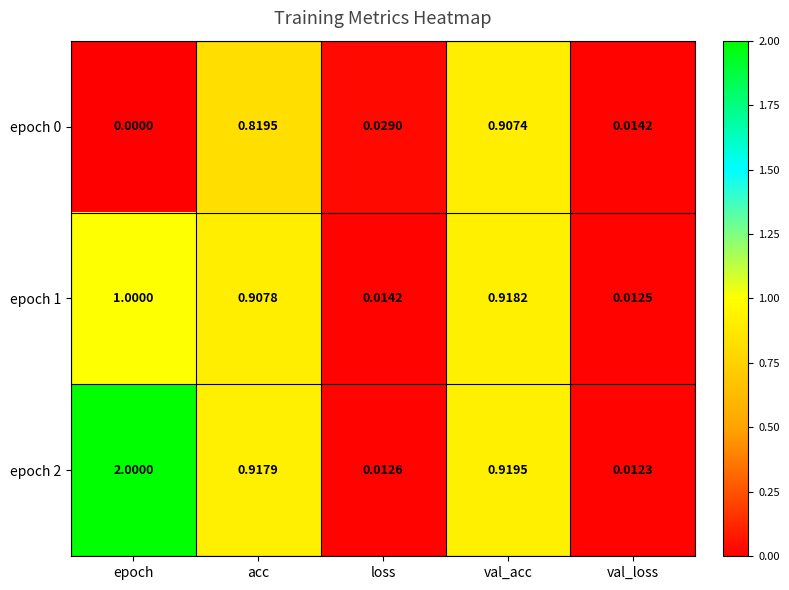

At how many categories does at least one series exceed 0?

5